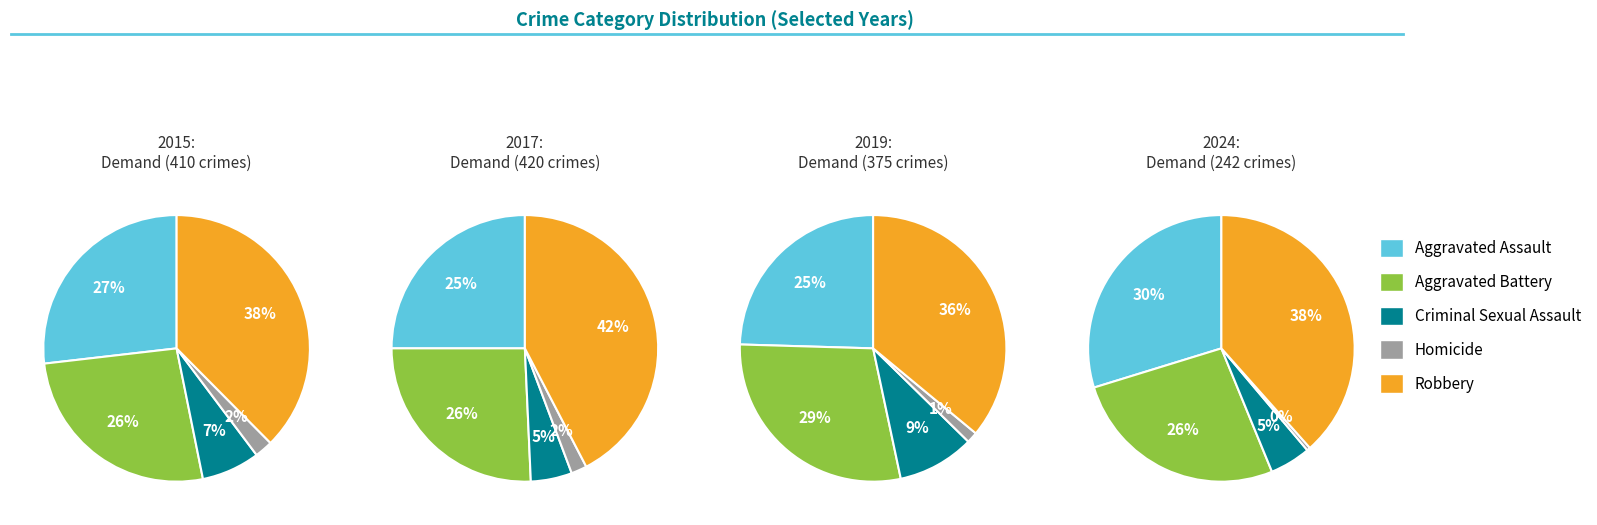

Rank the categories by value from highest to lowest.

Robbery, Aggravated Assault, Aggravated Battery, Criminal Sexual Assault, Homicide